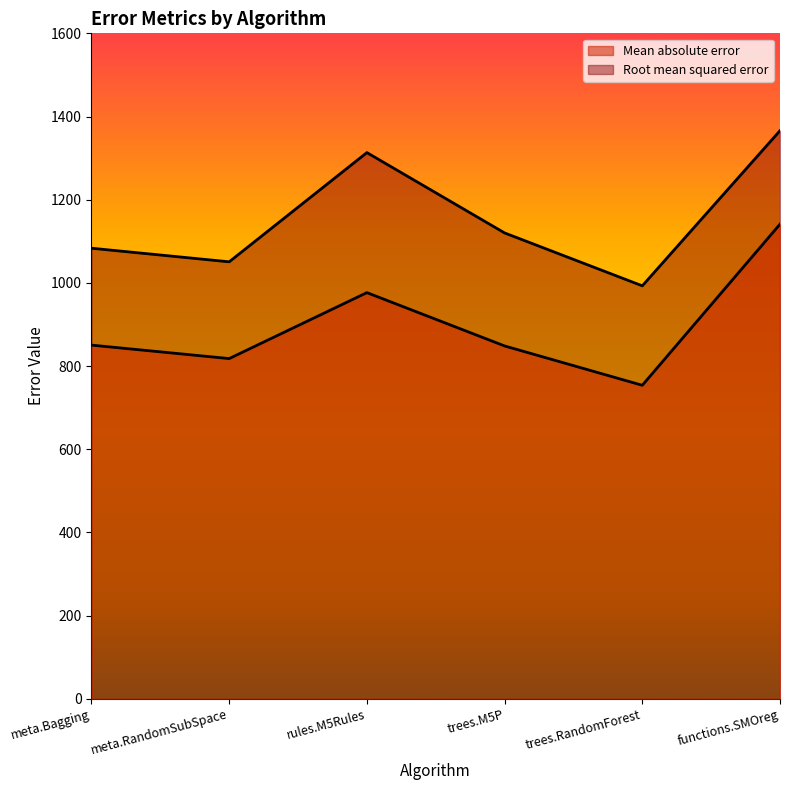

At which label does Root mean squared error reach its peak?

functions.SMOreg